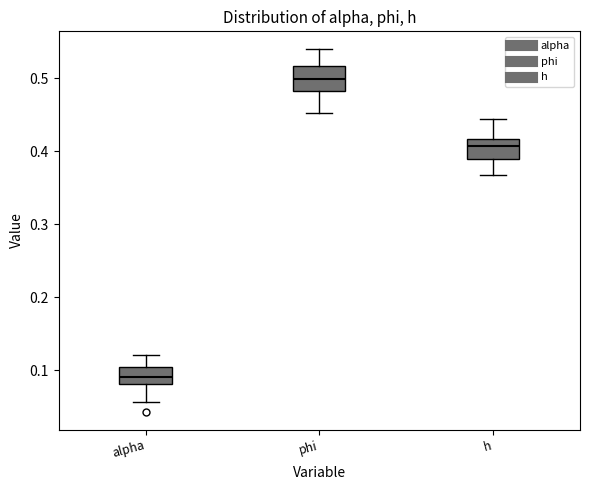

Which box has the highest median line?

phi